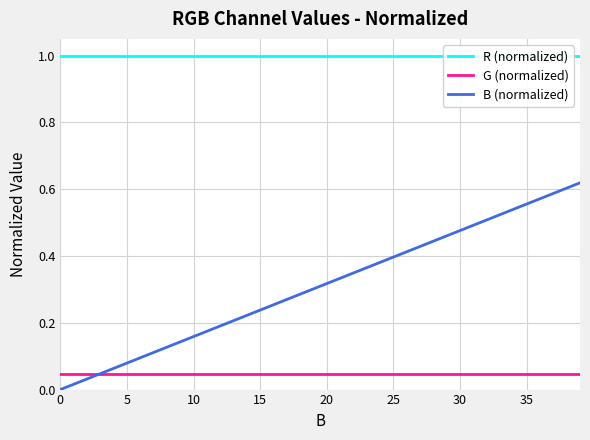

List the series in order of their peak value, highest first.

R (normalized), B (normalized), G (normalized)